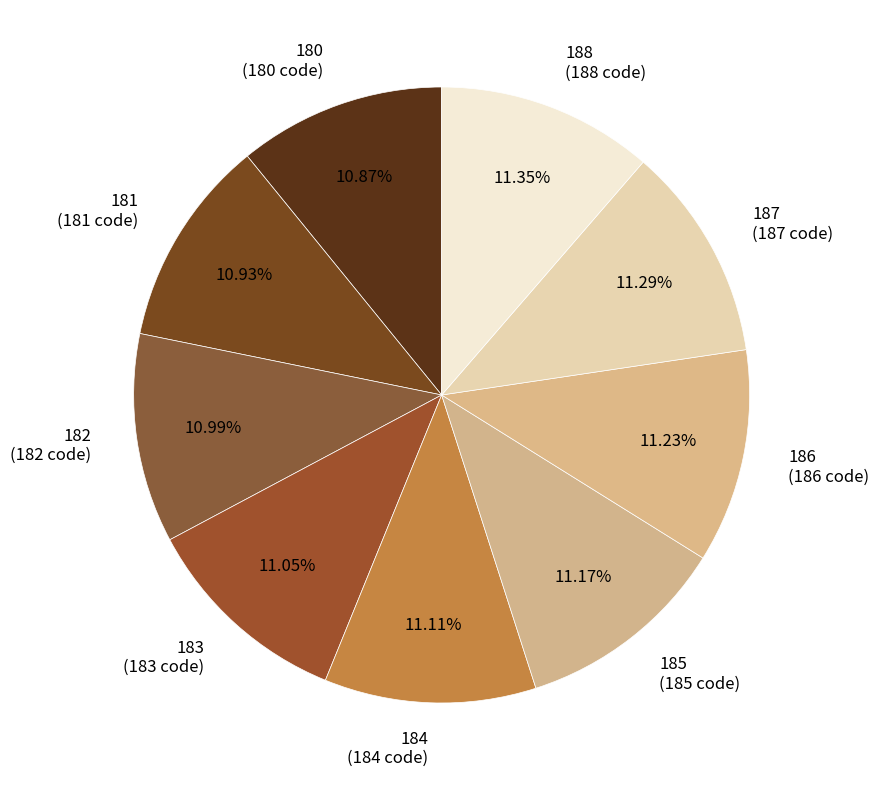

Does 182 account for over 50% of the chart?

No